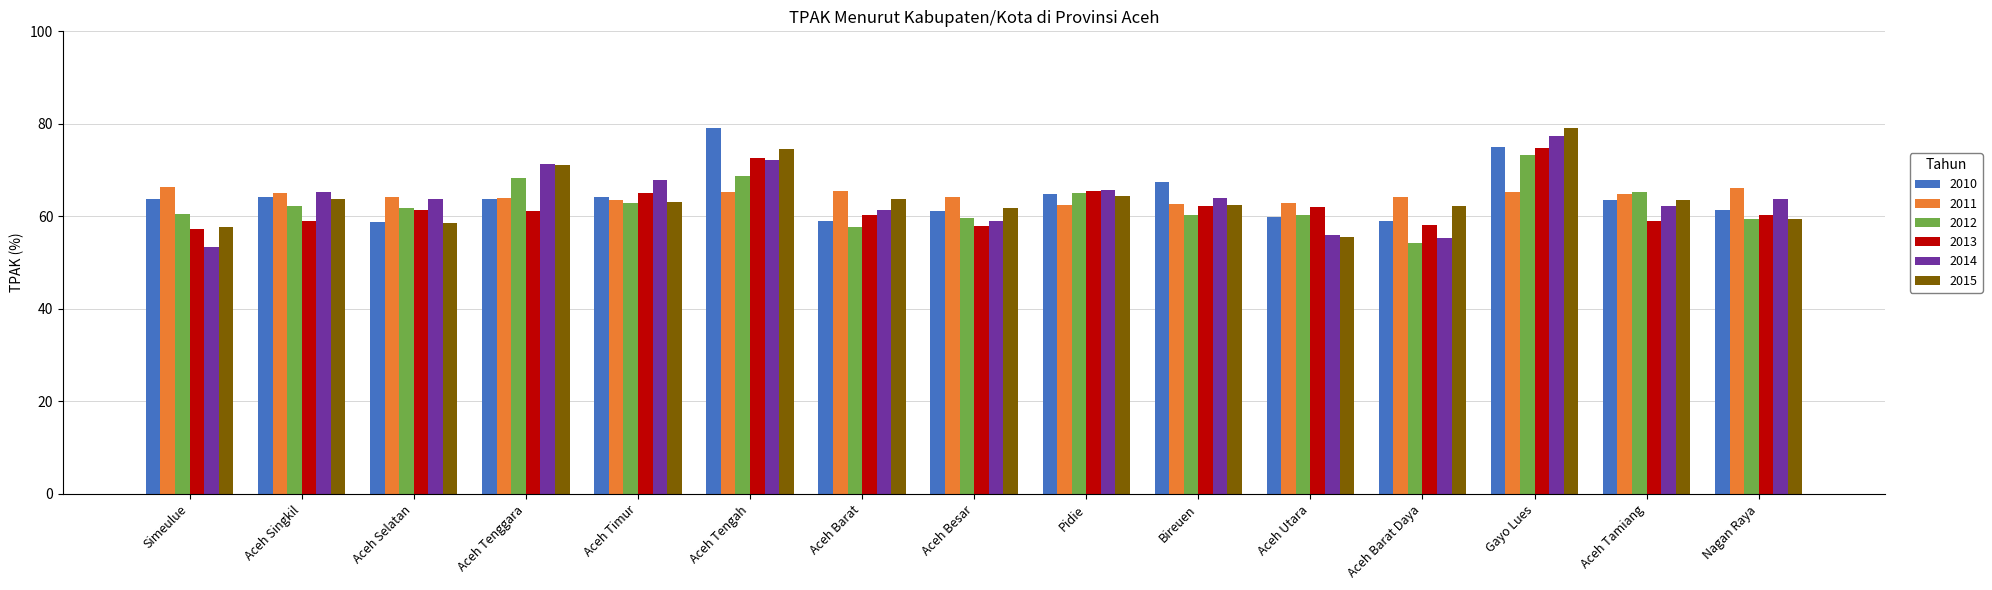

What position from the right is Nagan Raya?

1